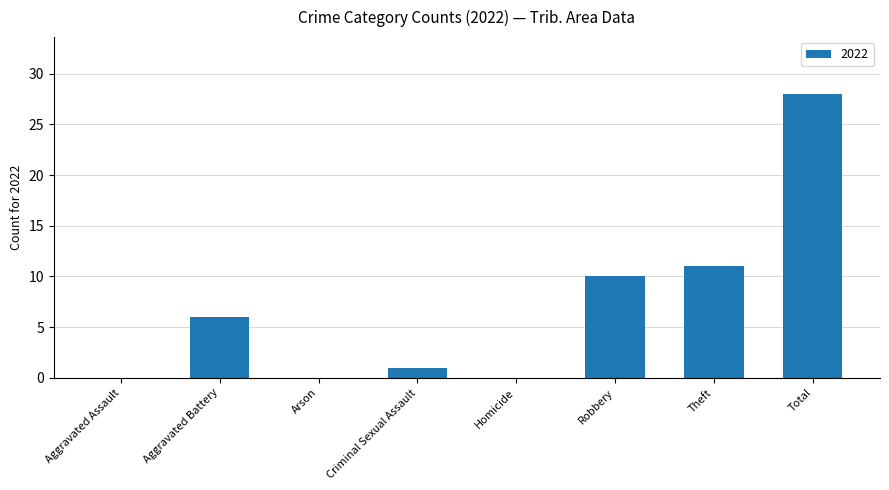

The value at Criminal Sexual Assault is 1. True or false?

True